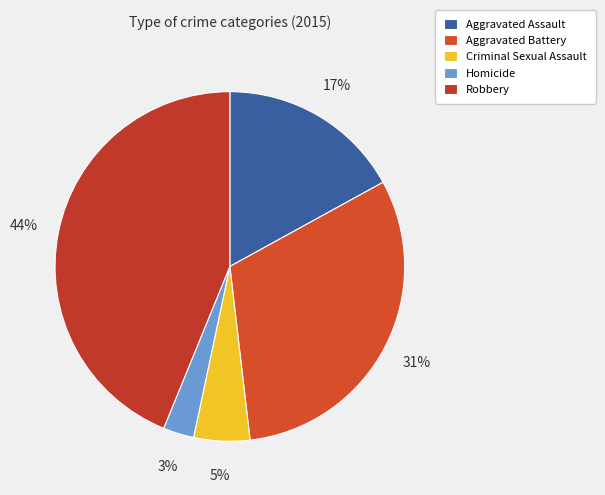

Which category has the smallest portion of the pie?

Homicide